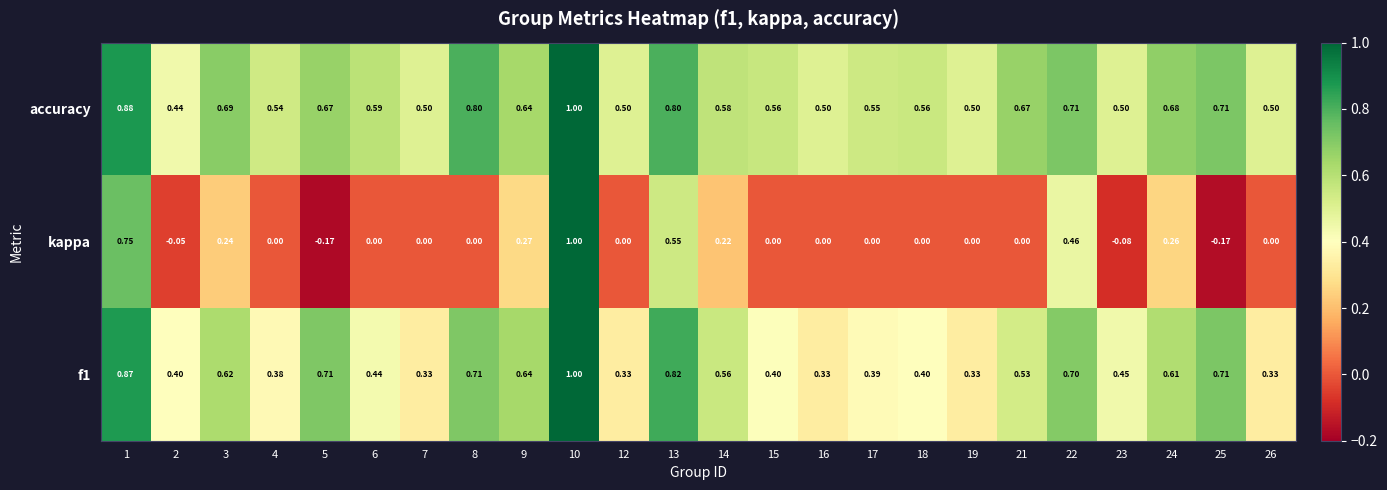

Which series has the largest range (max minus min)?

kappa